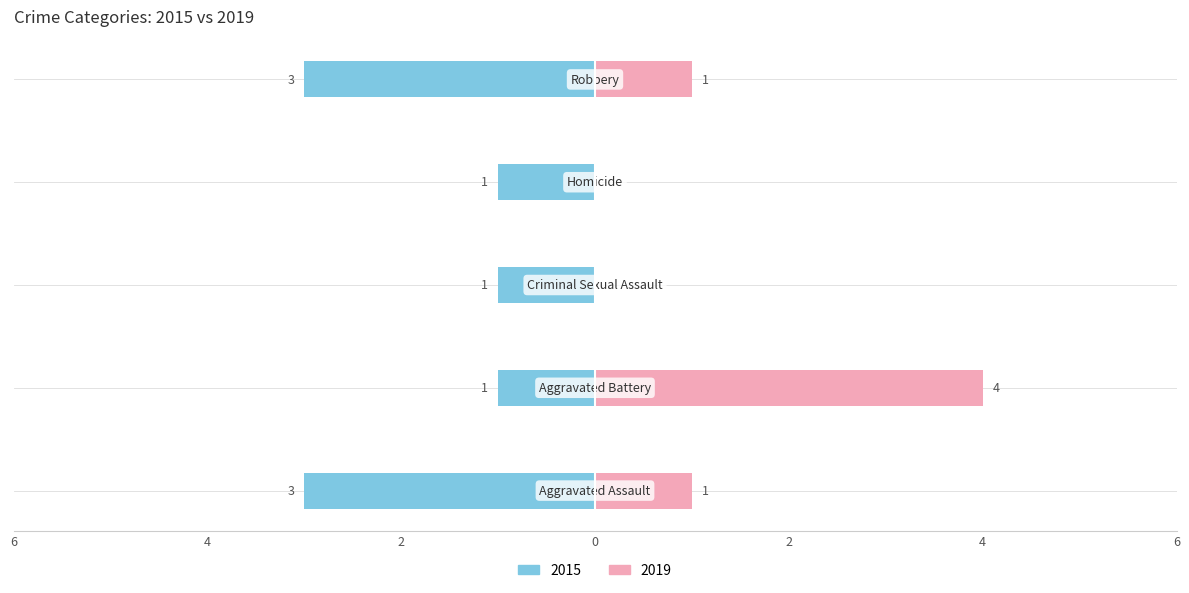

What is the value of the 2015 bar at the 1st from the left?

-3